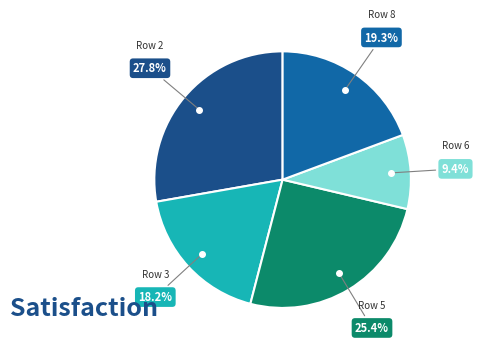

To the nearest percent, what percentage of the pie is Row 5?

25%